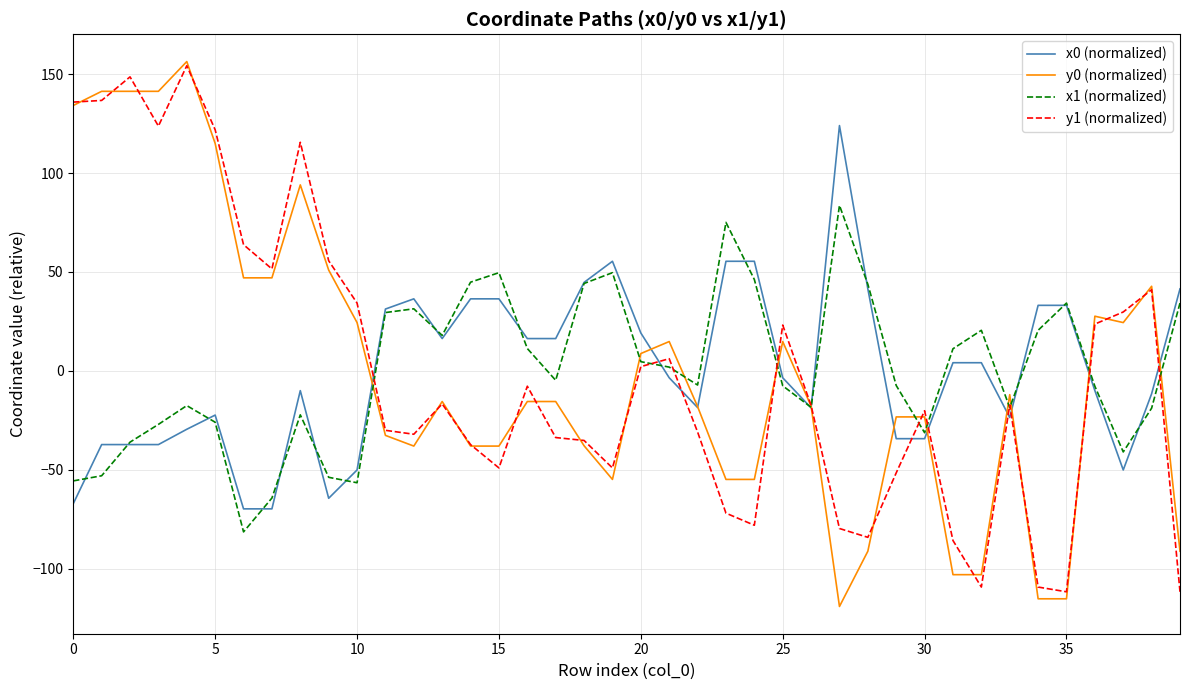

Does the chart have visible grid lines?

Yes